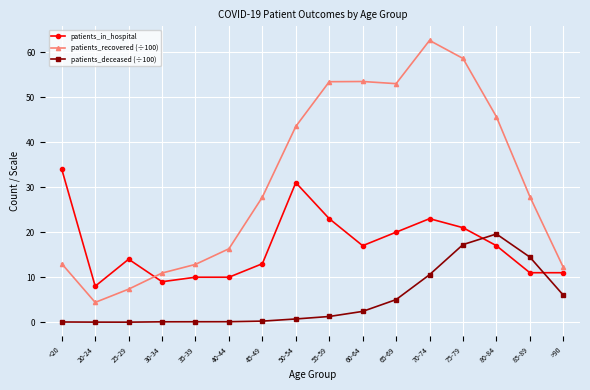

Which series changed the most between <20 and 25-29?

patients_in_hospital